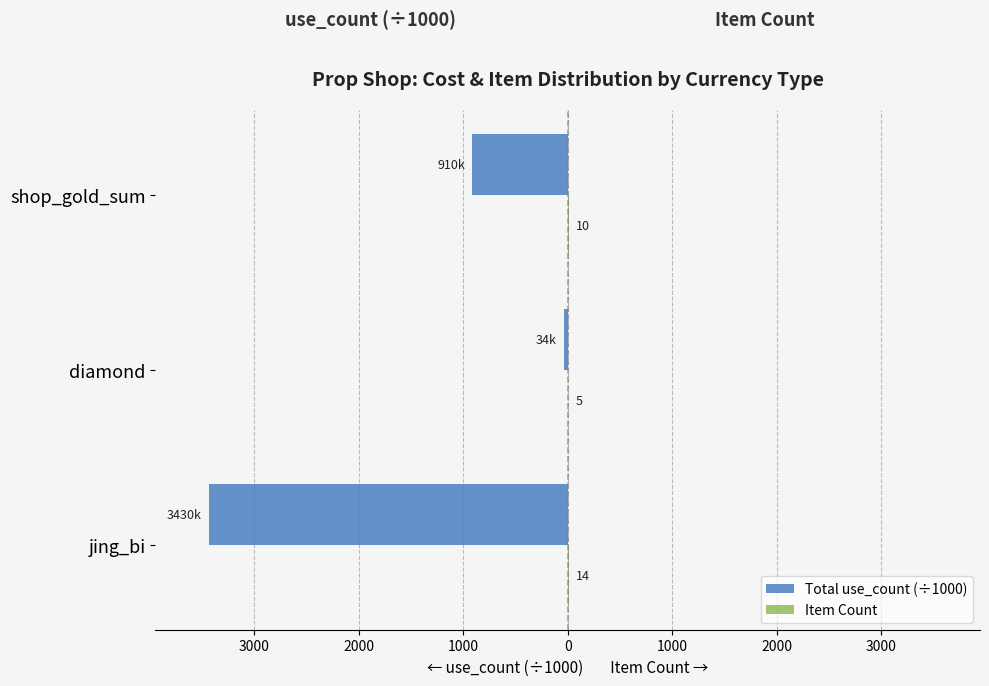

Are the bars grouped side by side (vs. stacked)?

Yes